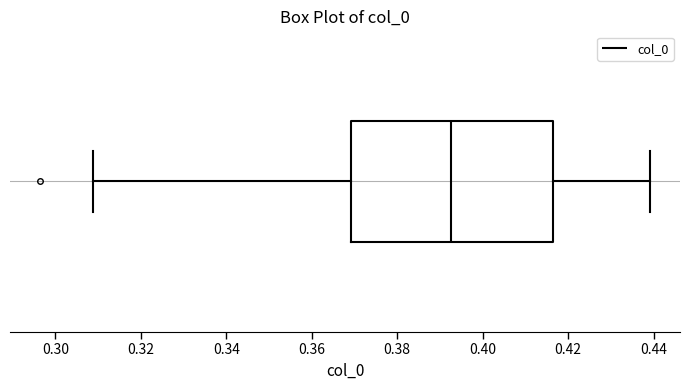

Where does the left whisker of the box end on the x-axis? The values are not printed on the chart, so give them approximately, as read against the axis.

0.308